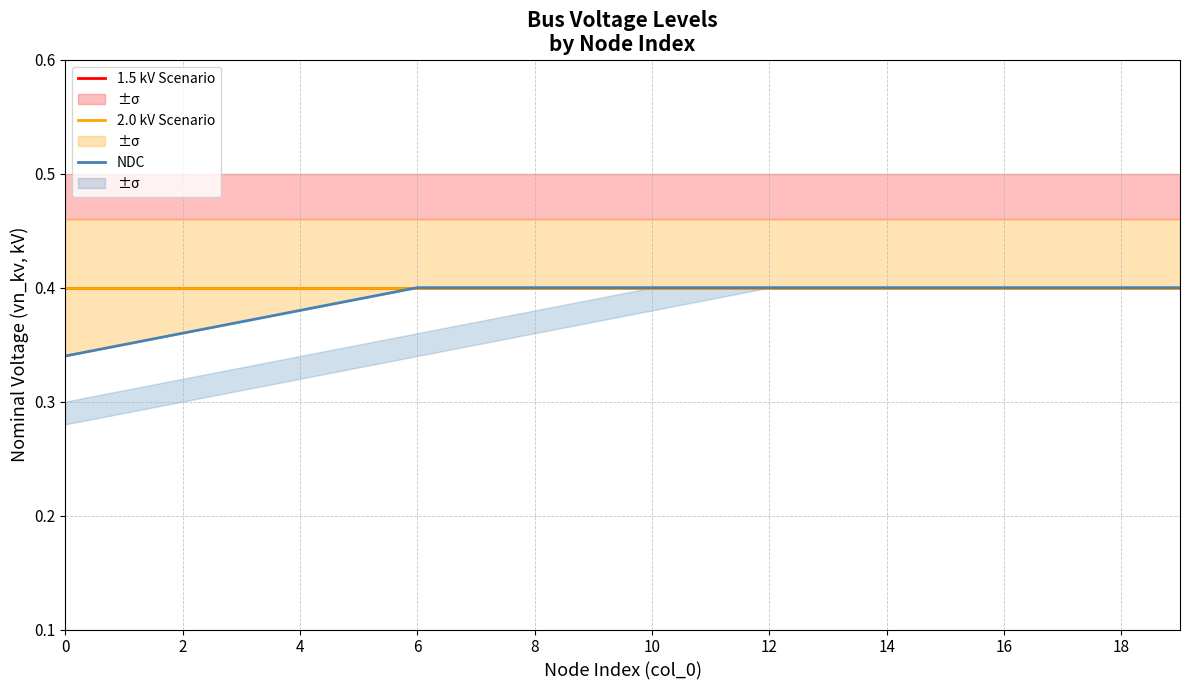

How many lines are shown in the chart?

3